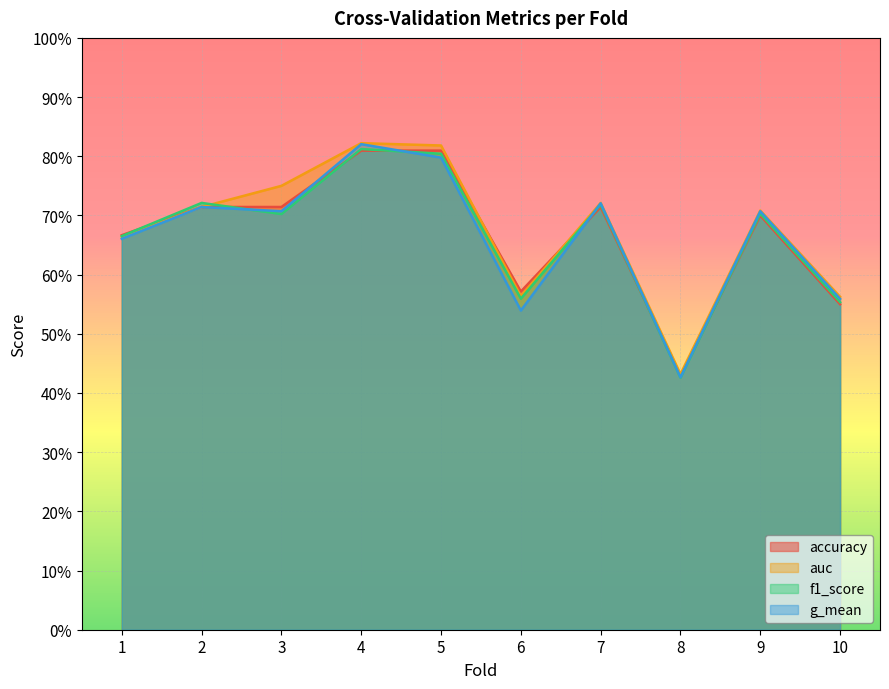

Is it true that g_mean equals 0.3 at 2?

False